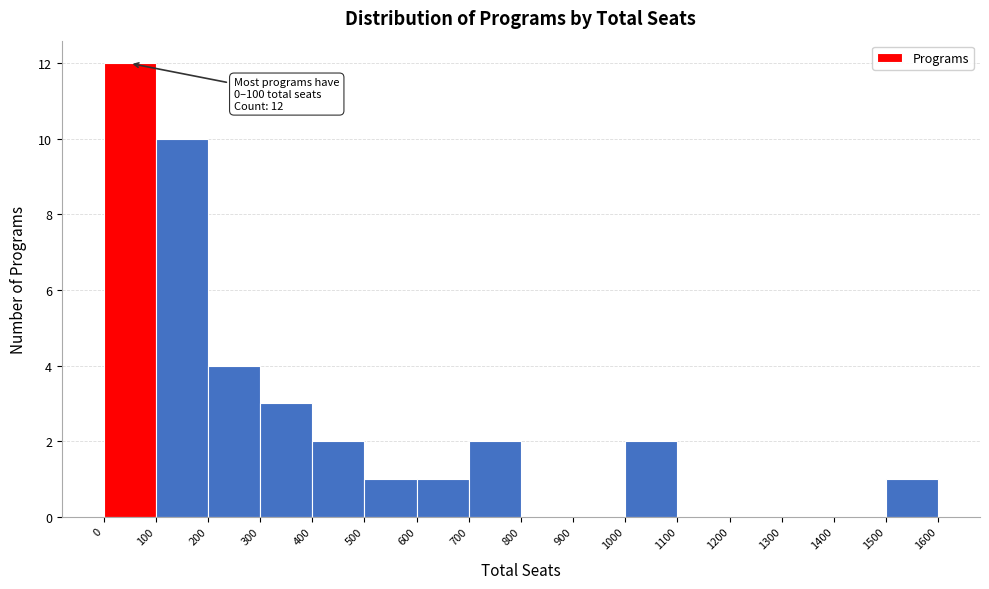

Which range on the x-axis has the tallest bar?

0 to 100